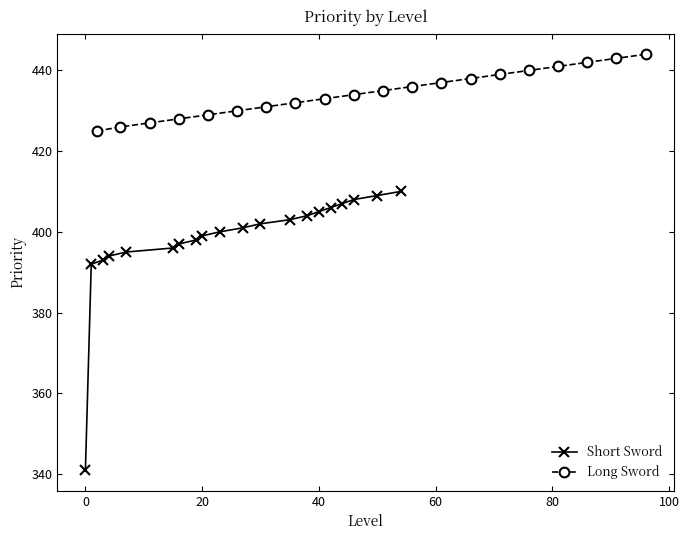

Is it true that Short Sword equals 405 at 40?

True